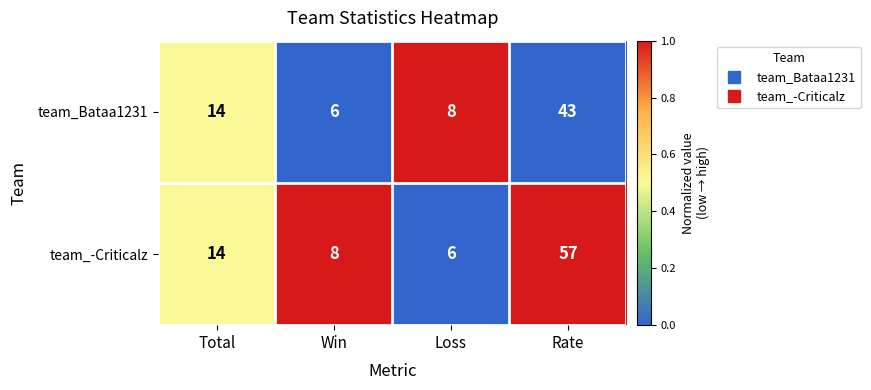

True or false: team_Bataa1231 has a value of 14 at Loss.

False